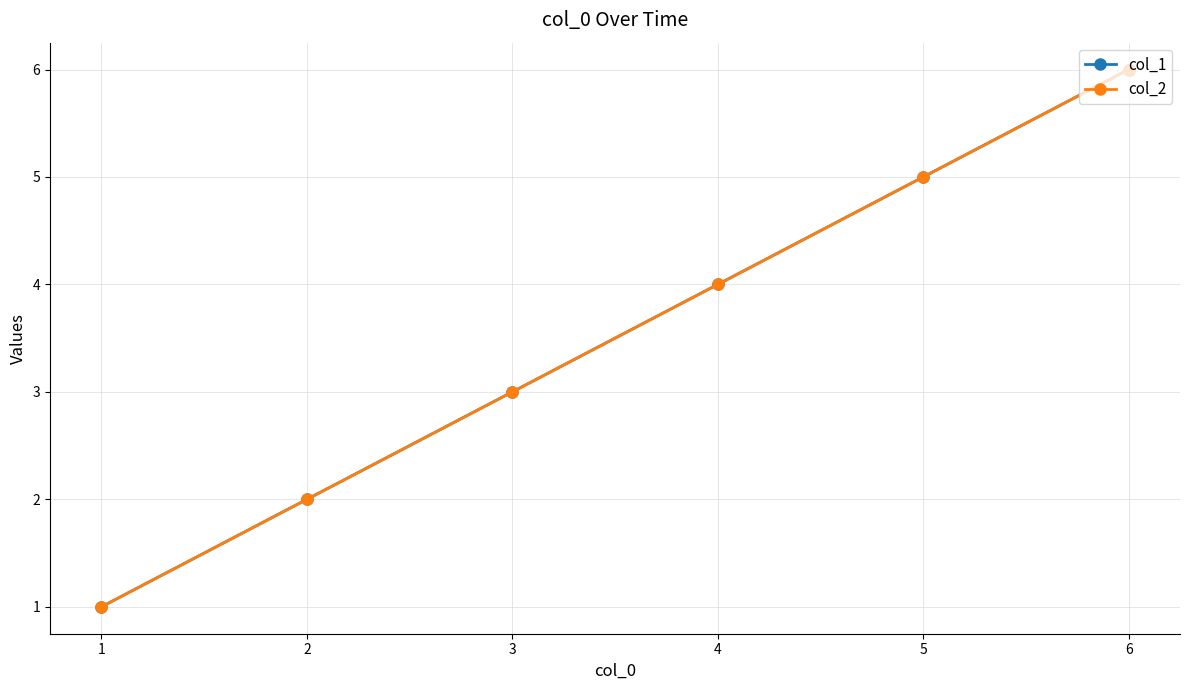

Does the chart have visible grid lines?

Yes